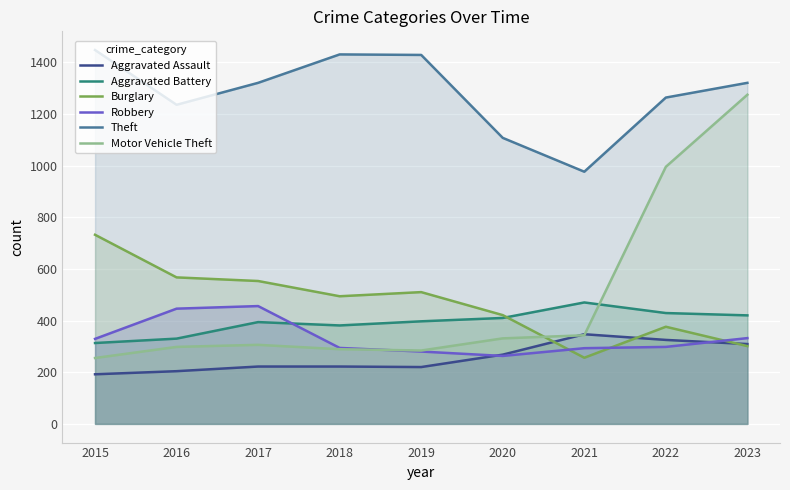

Where is the first local maximum for Aggravated Battery?

2017